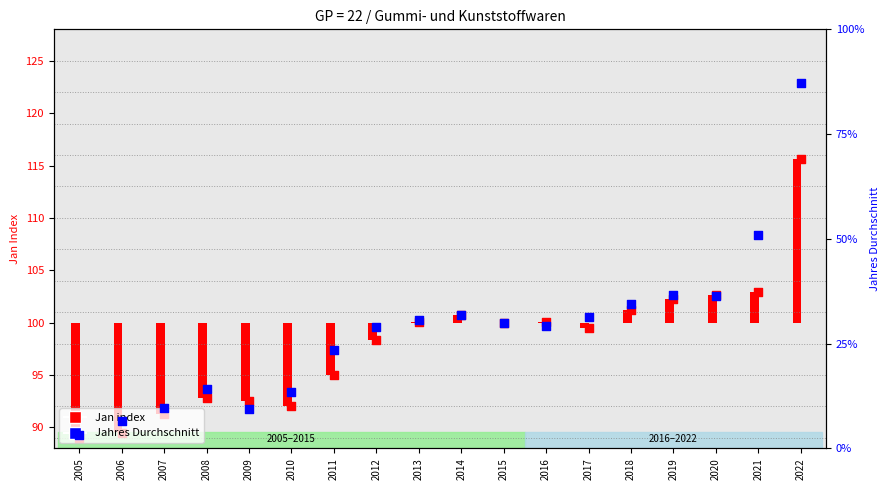

What is the total value across all series at 2005?

178.3